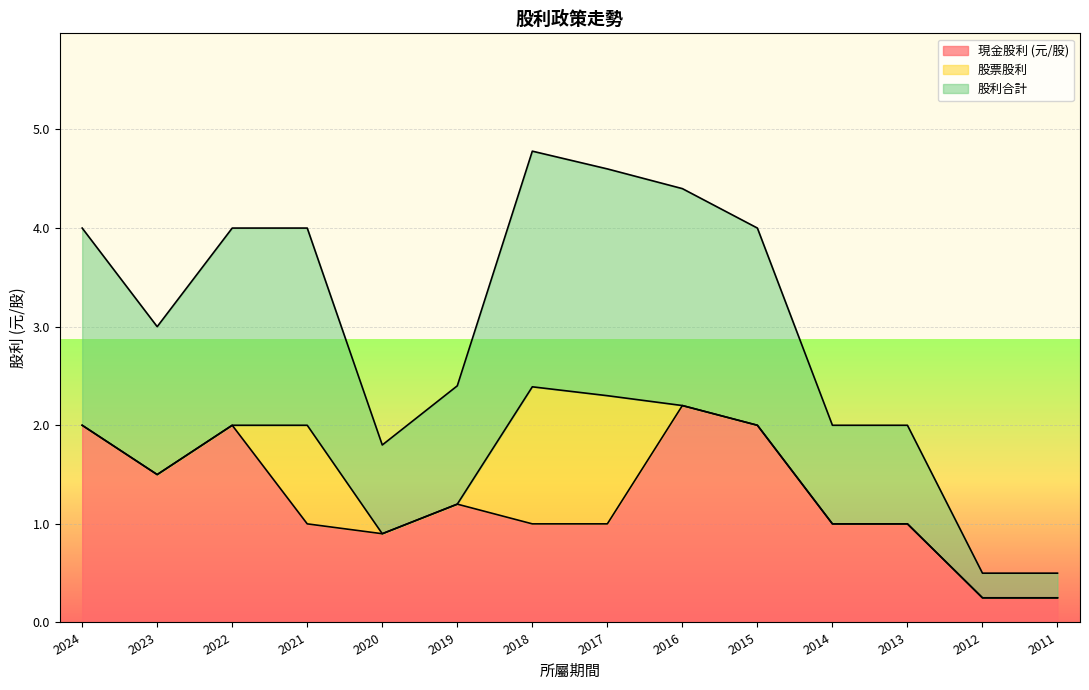

True or false: 現金股利 (元/股) and 股利合計 cross at least once.

False